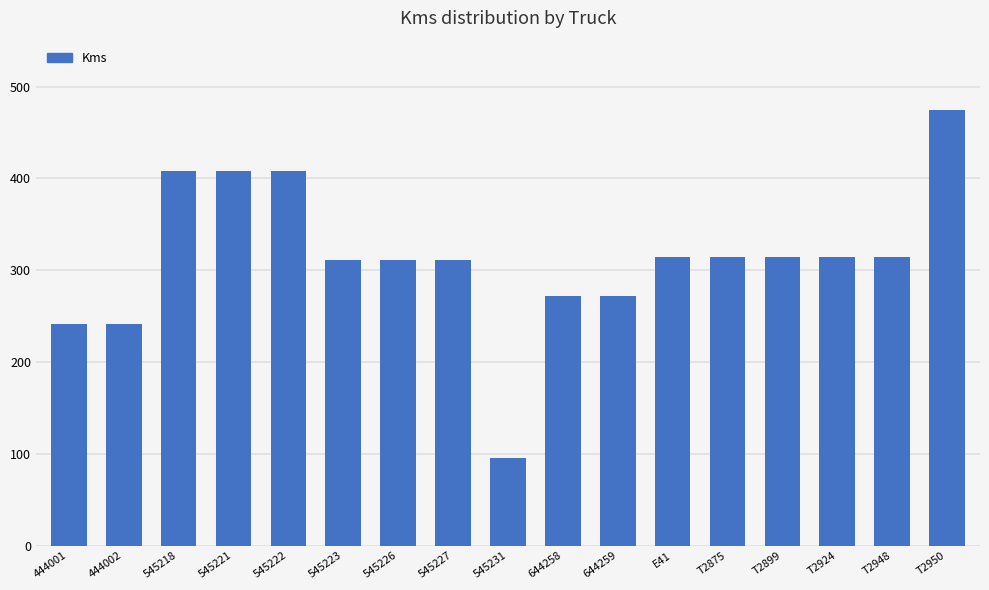

The chart shows a value of 311 at 545226. True or false?

True